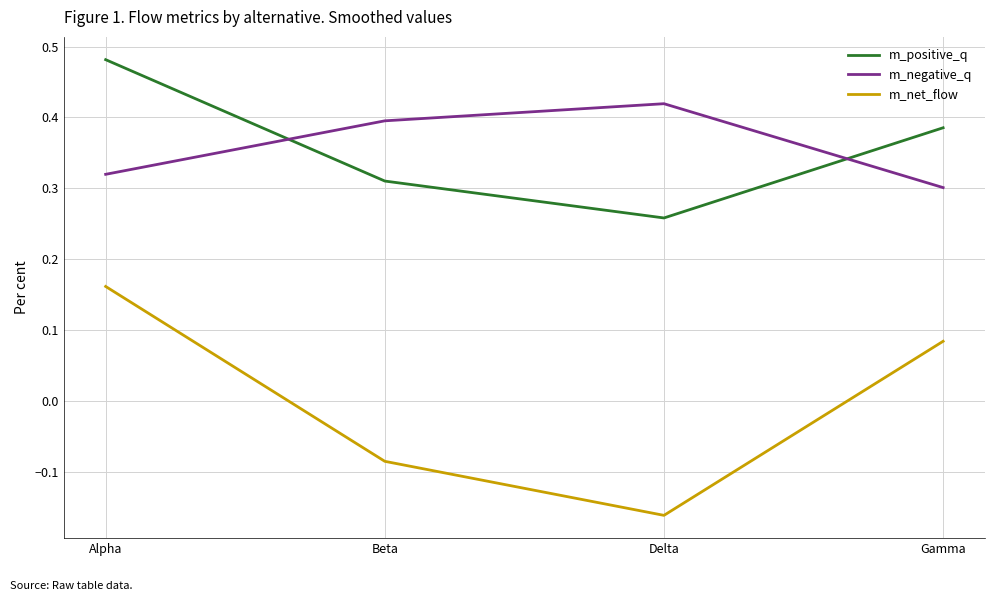

Where is m_negative_q nearest to the value 0?

Gamma